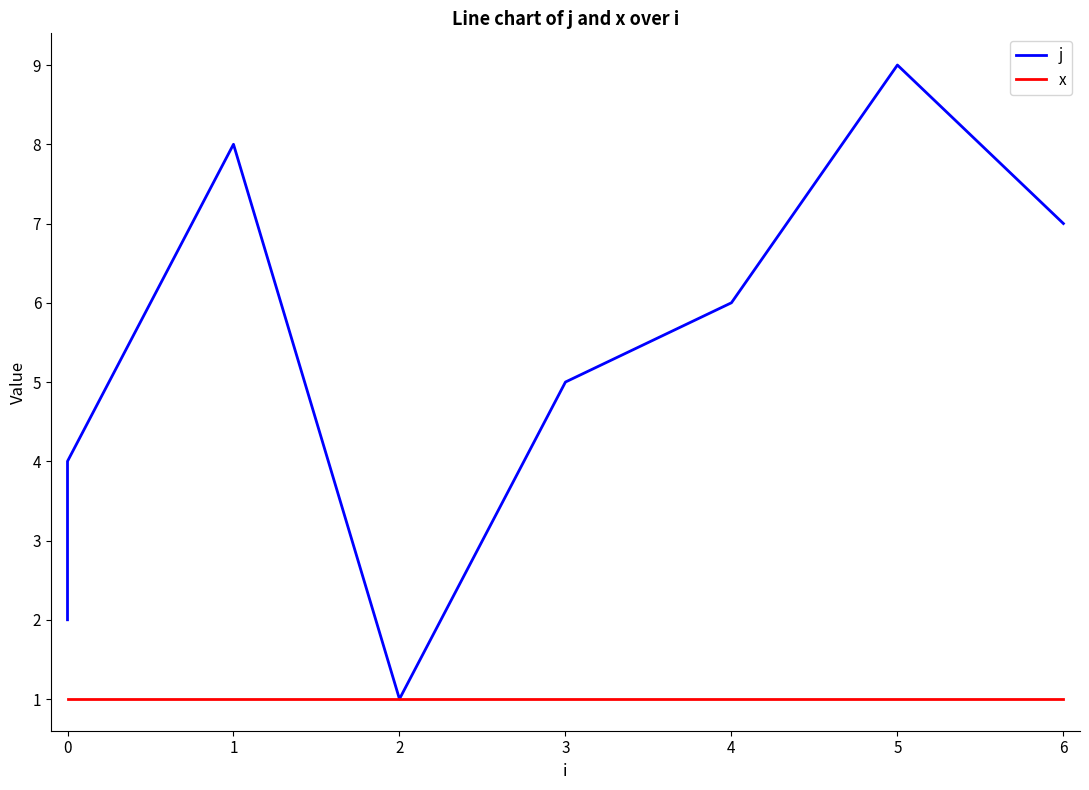

How many lines are shown in the chart?

2